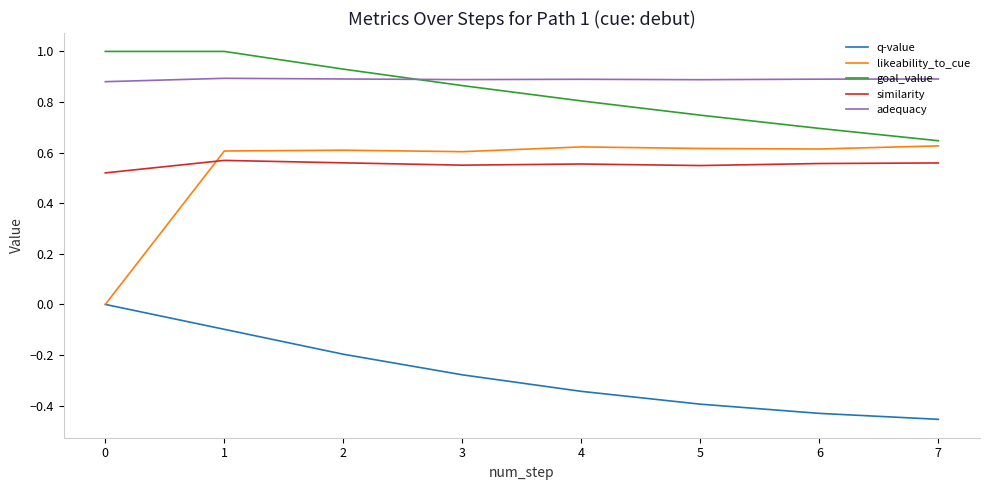

What is the total value across all series at 5?

2.4